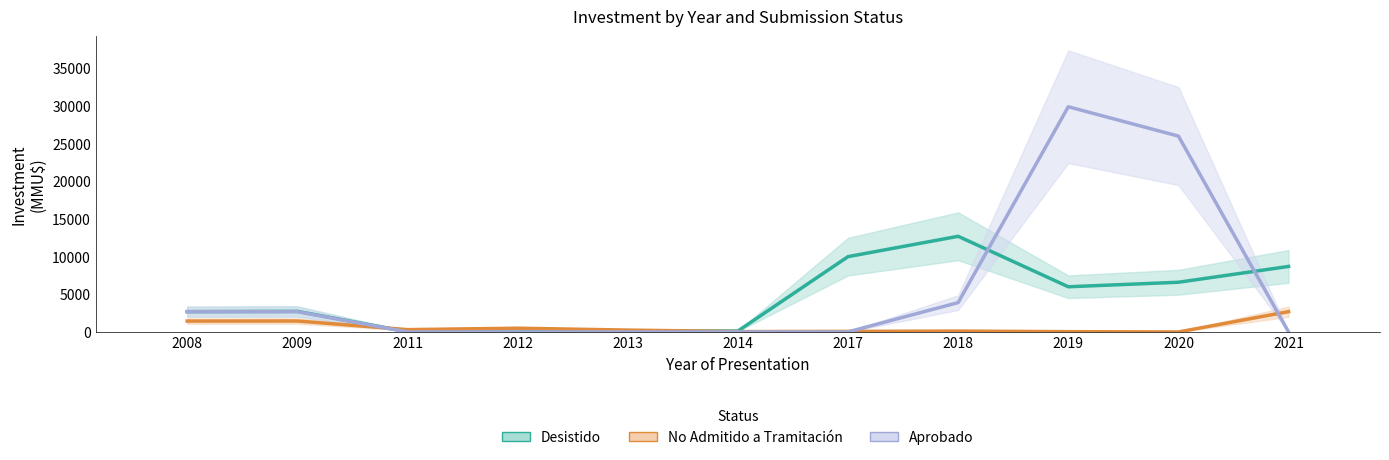

What are all the series names shown in the legend?

Desistido, No Admitido a Tramitación, Aprobado